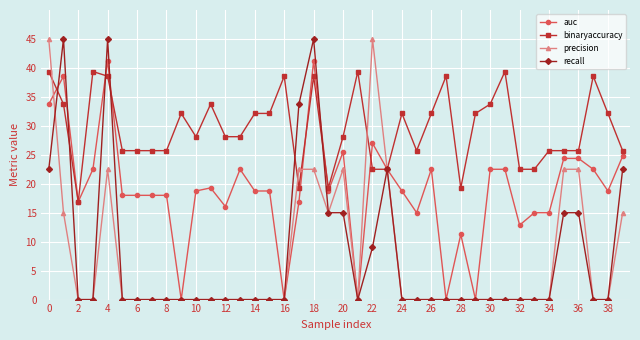

What is the highest value of the precision series?

45.0